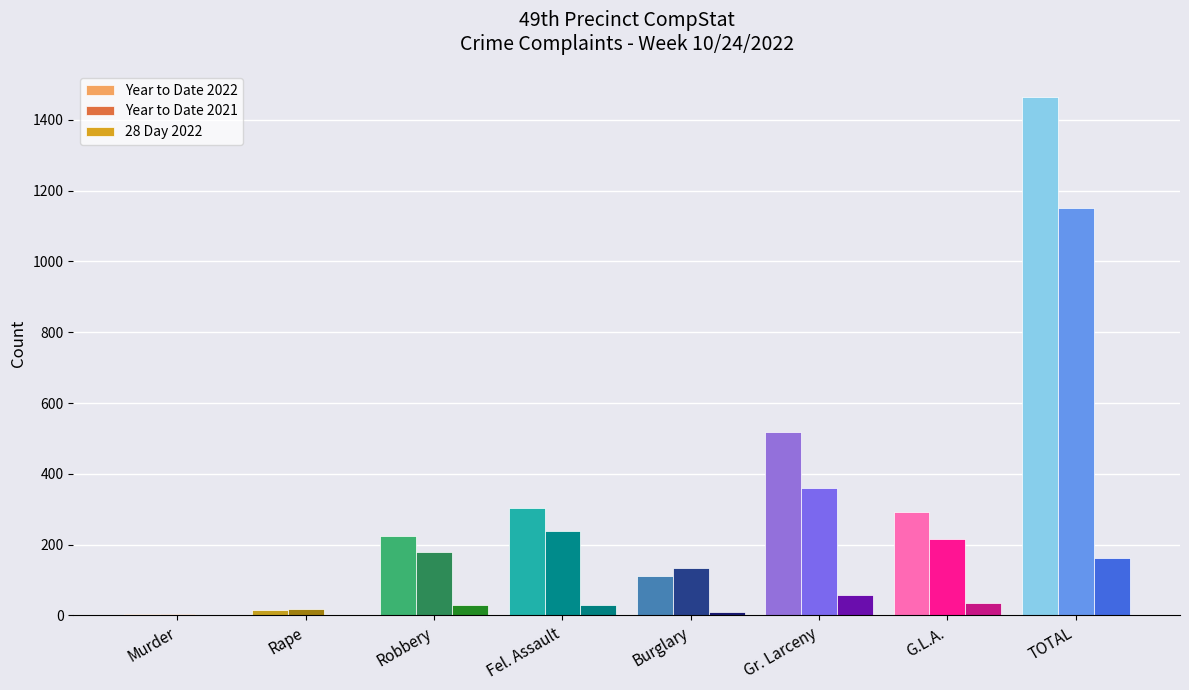

Is it true that Year to Date 2022 equals 135 at G.L.A.?

False